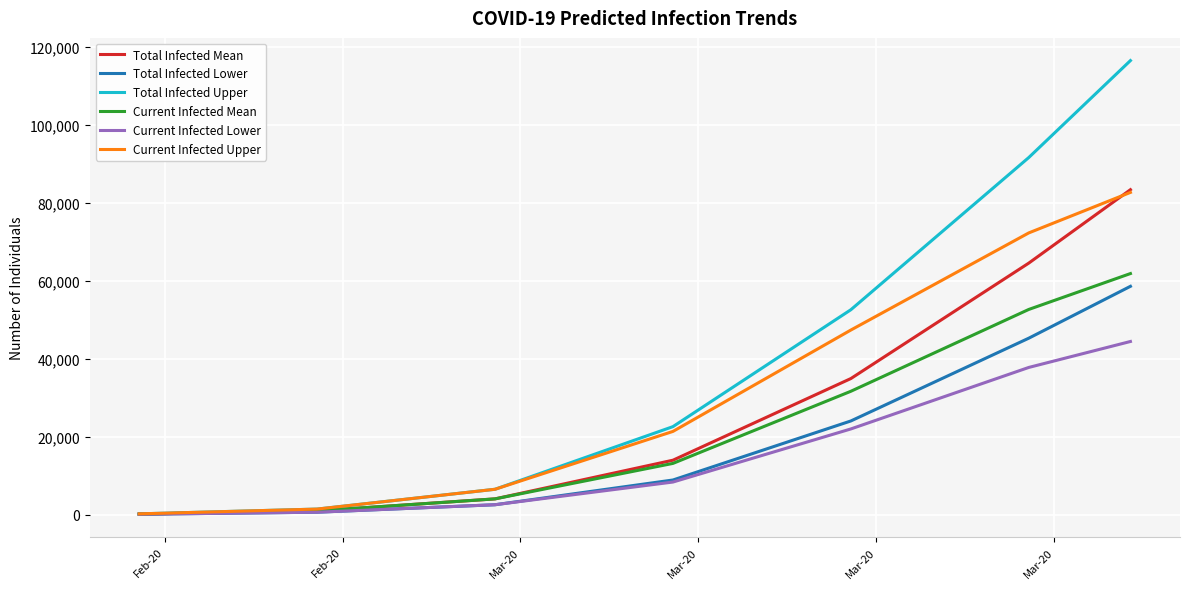

Which series has the widest spread of values?

Total Infected Upper